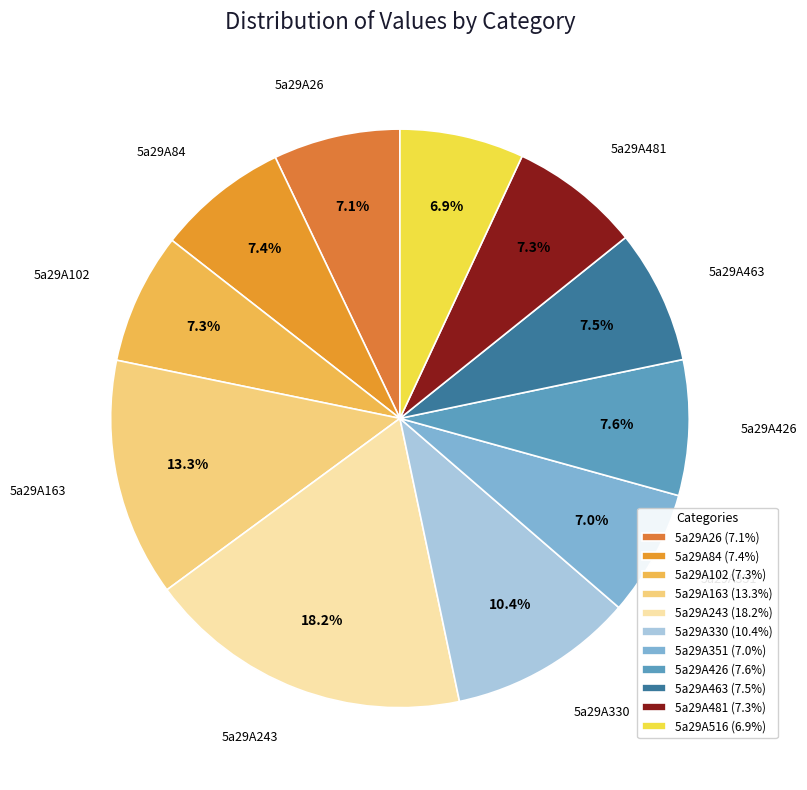

How much of the chart is everything except 5a29A516?

93.1%